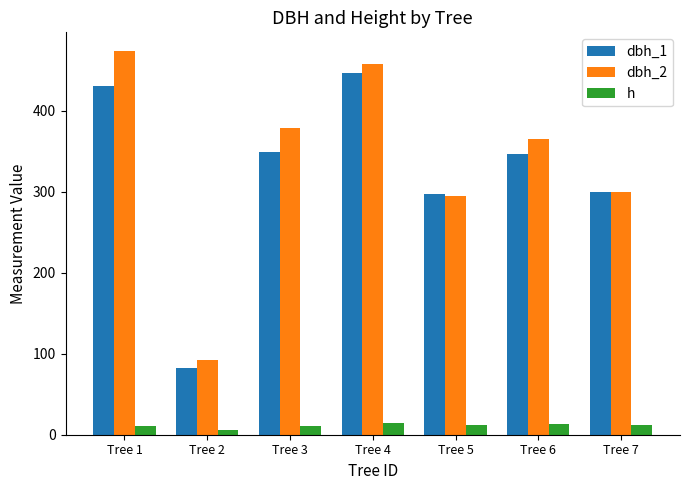

What is the maximum value for h?

15.0